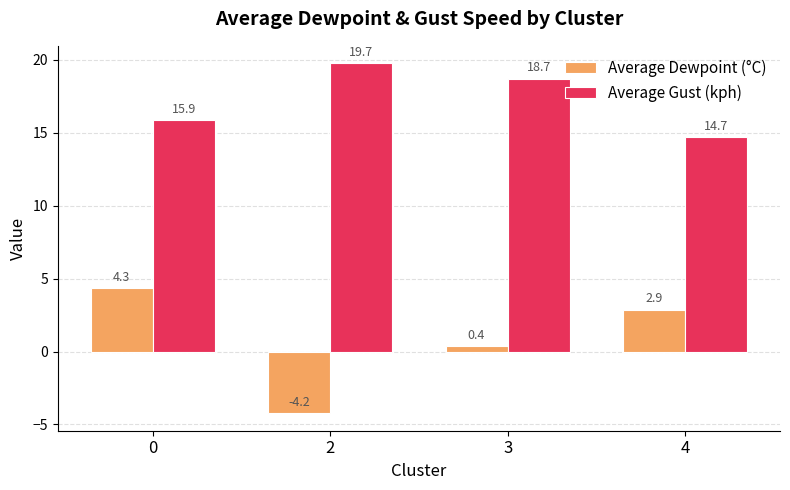

Is the value of Average Gust (kph) at 3 greater than the value of Average Dewpoint (°C) at 3?

Yes